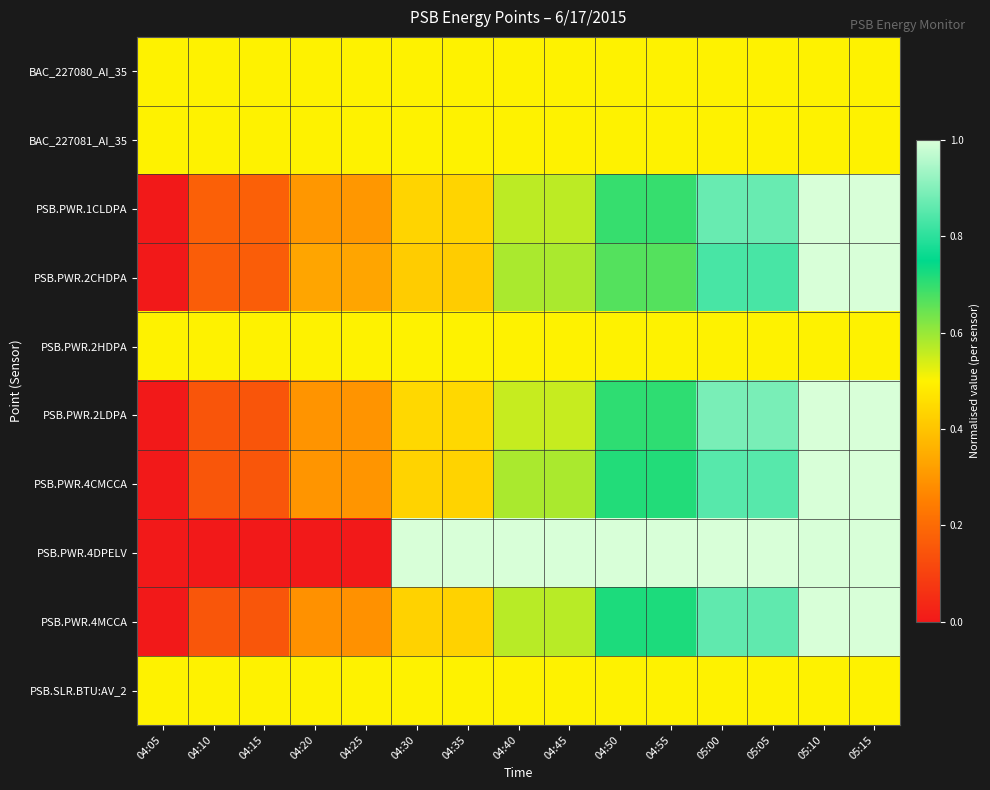

What is the spread (max minus min) of values at 04:40?

0.5